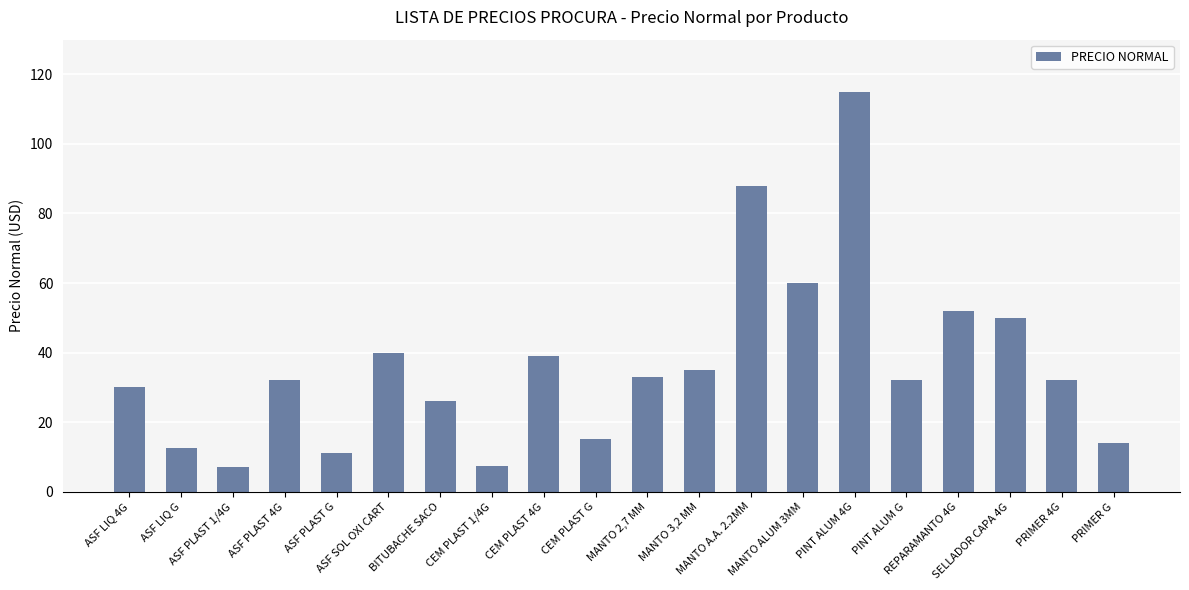

Which has a higher value, ASF PLAST 1/4G or MANTO 2,7 MM?

MANTO 2,7 MM